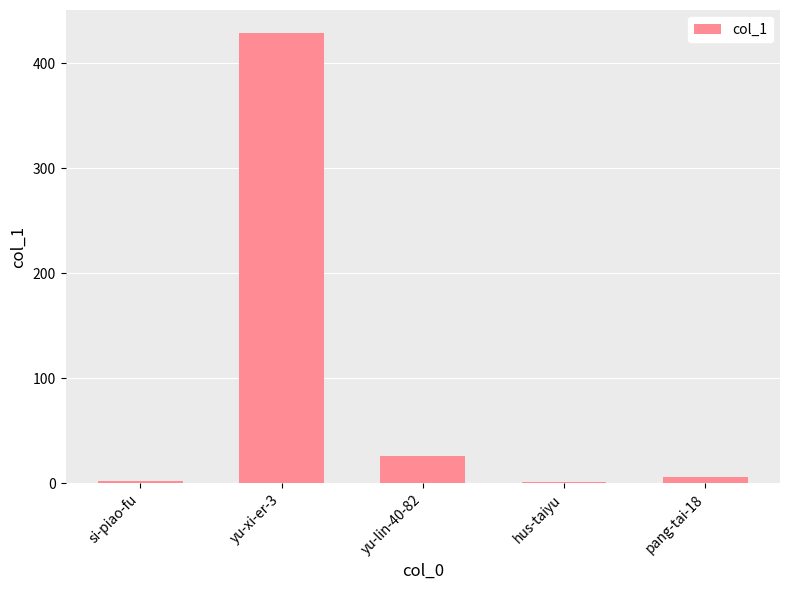

Is it true that the value at yu-lin-40-82 is 26?

True